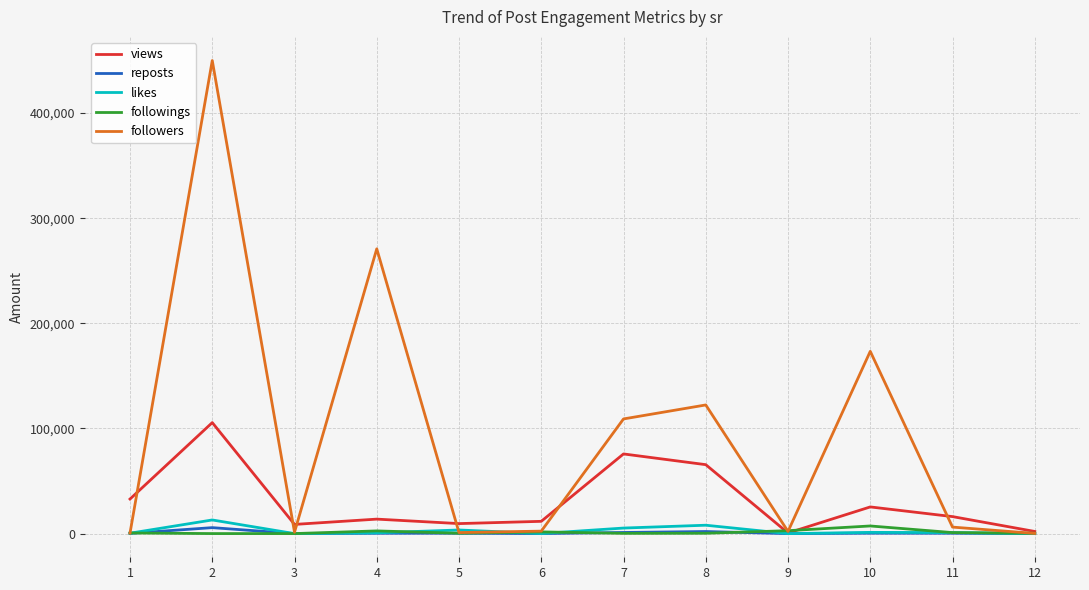

Is the value of followings at 10 greater than the value of views at 10?

No